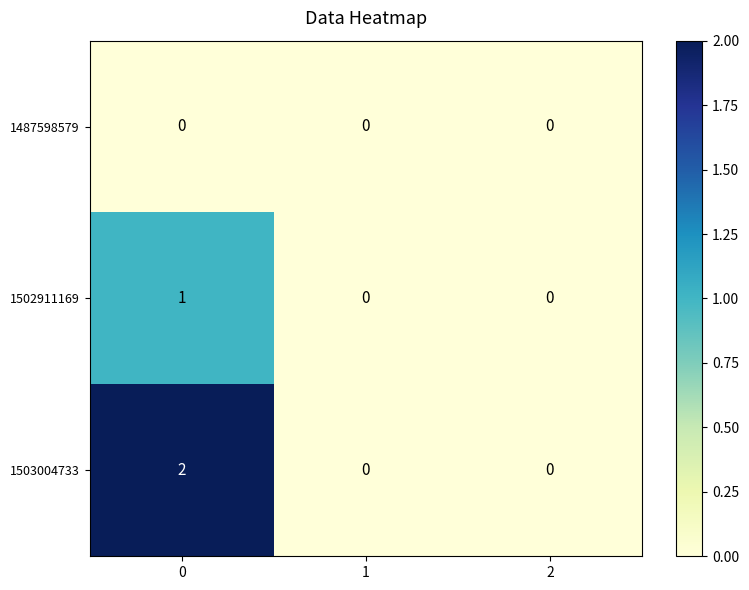

Rank the series by their average value, from highest to lowest.

1503004733, 1502911169, 1487598579